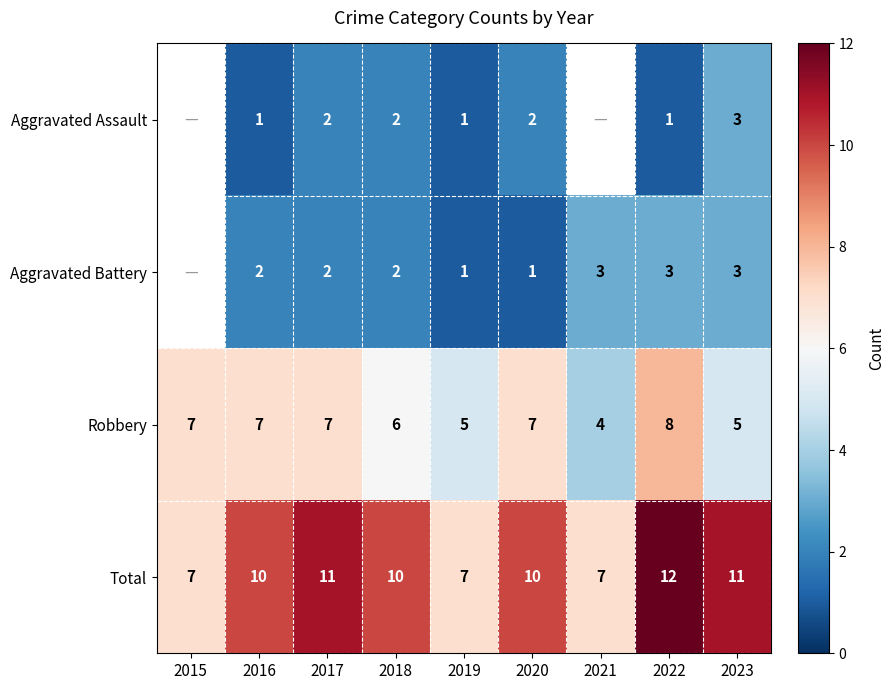

What is the sum of the Aggravated Battery values at 2016 and 2021?

5